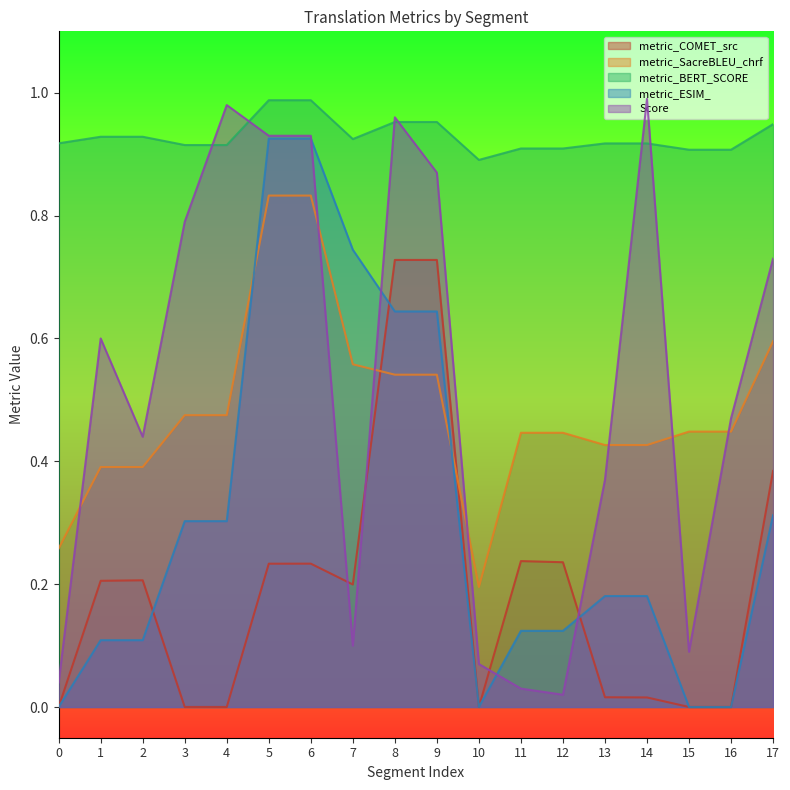

What is the sum of the Score values at 2 and 8?

1.4